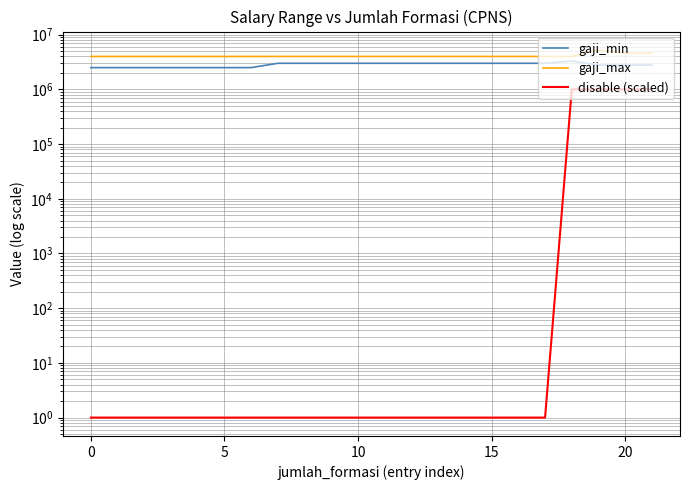

True or false: gaji_min and gaji_max intersect in this chart.

False